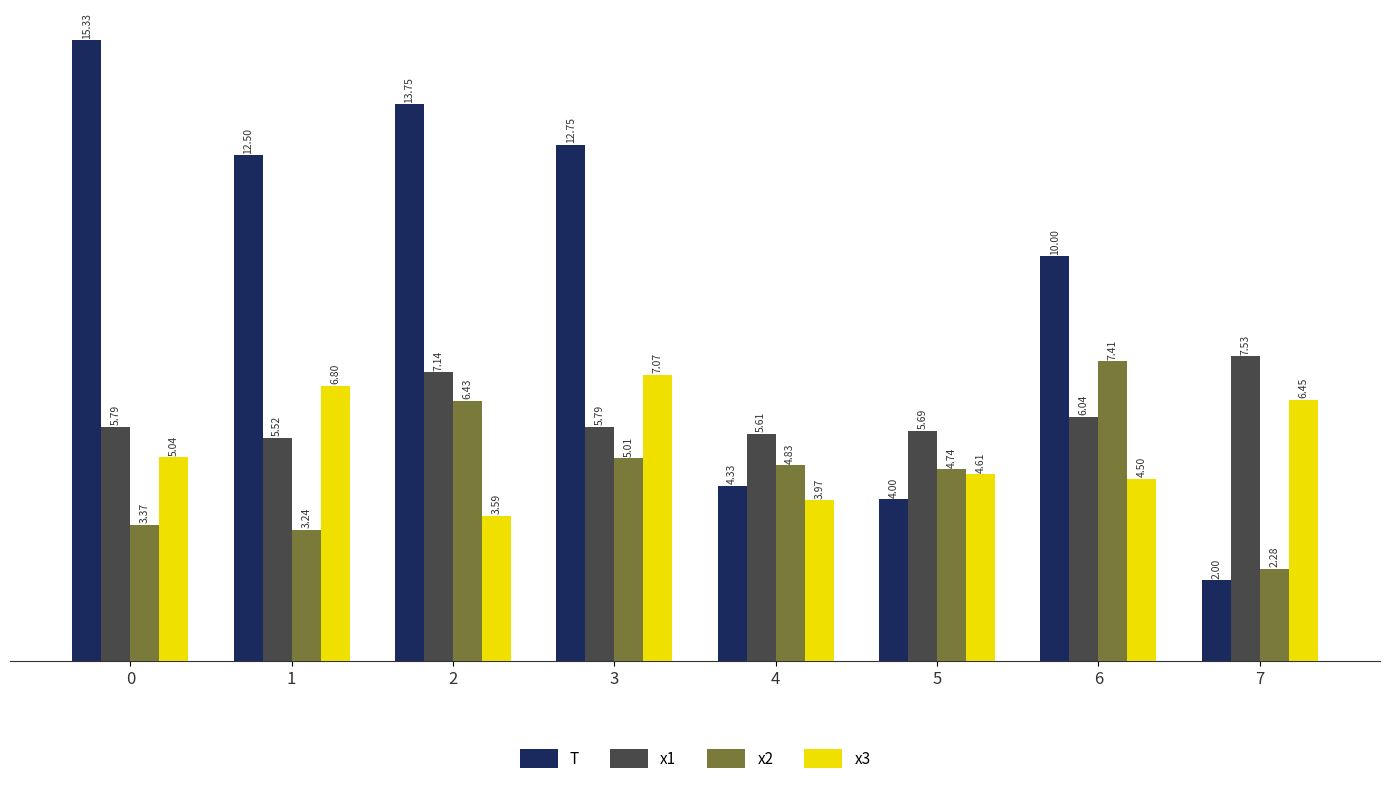

What are all the series names shown in the legend?

T, x1, x2, x3